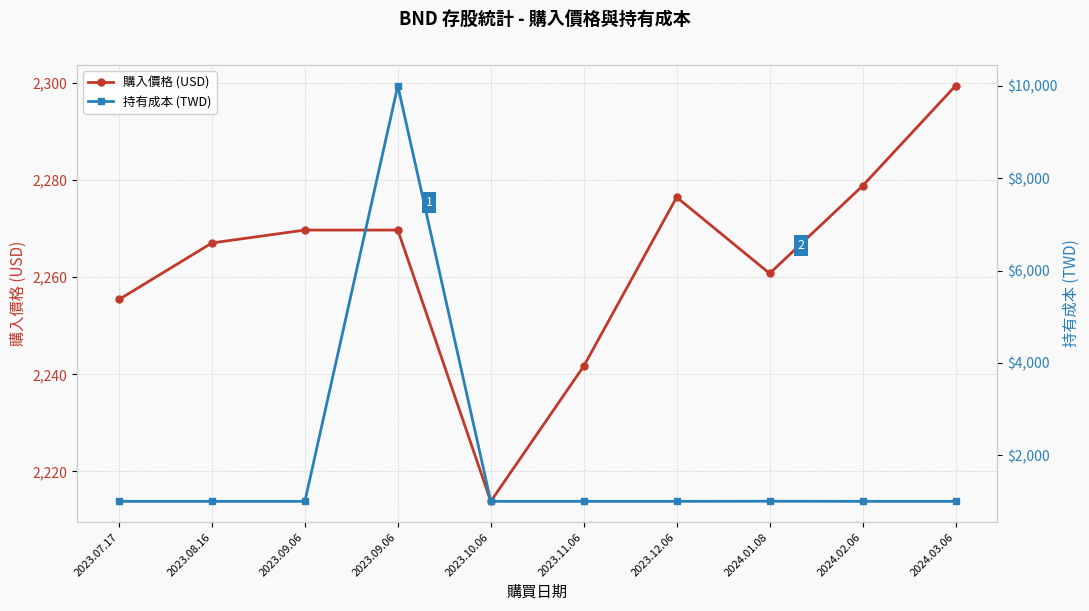

True or false: 持有成本 (TWD) has a value of 1775.6 at 2023.09.06.

False